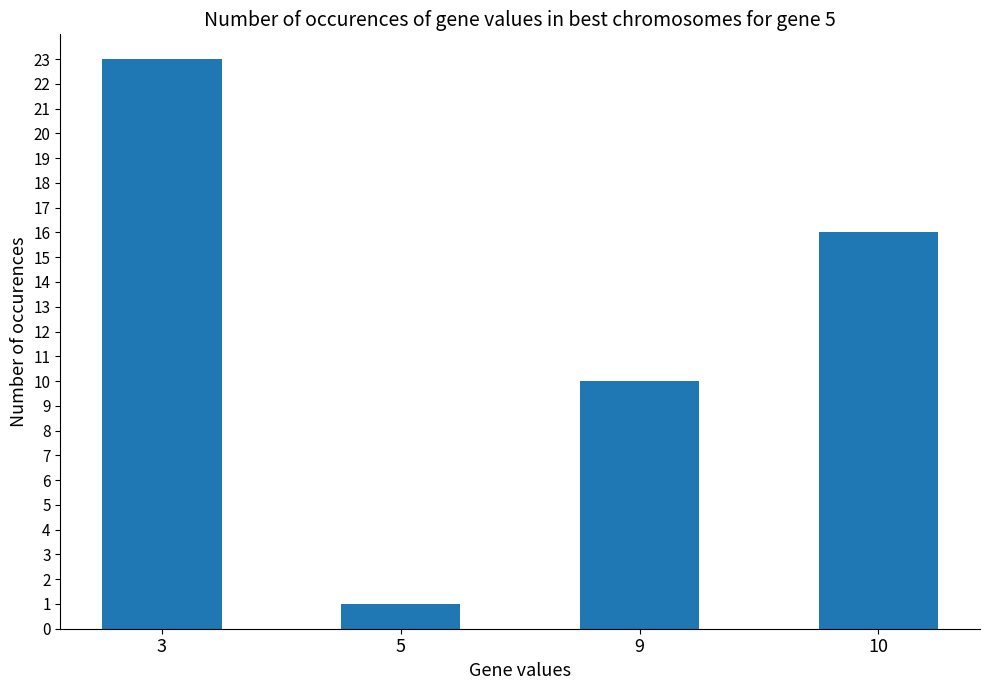

Rank the categories by value from lowest to highest.

5, 9, 10, 3